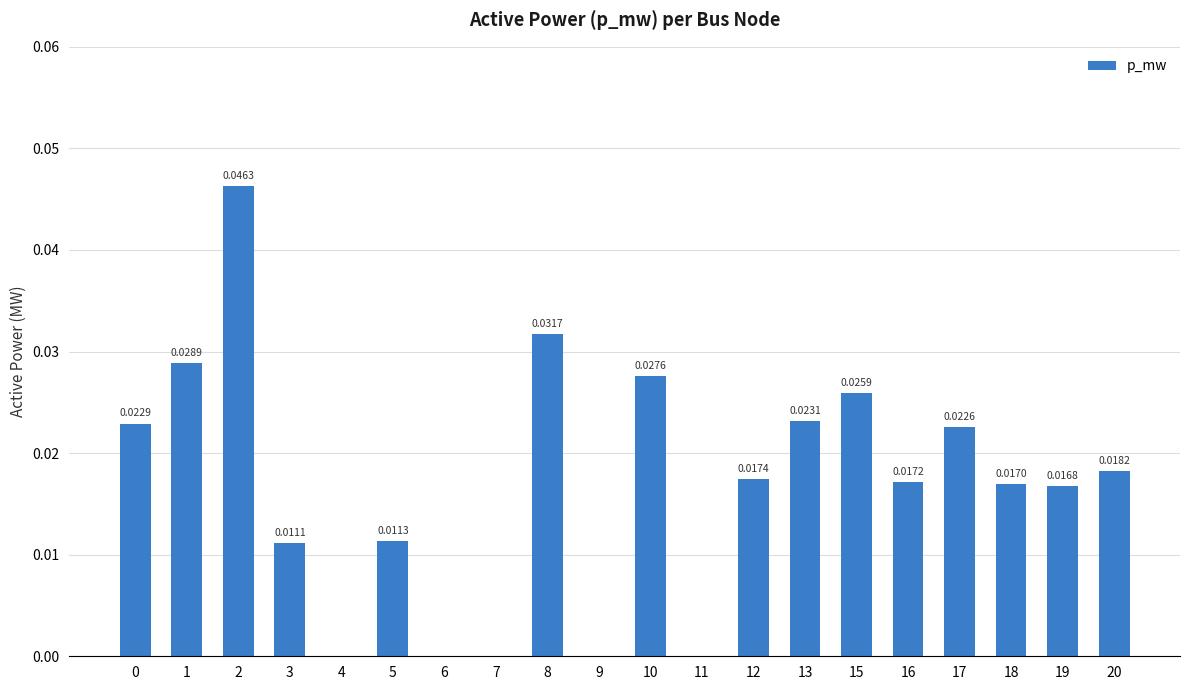

What is the sum of all values?

0.3